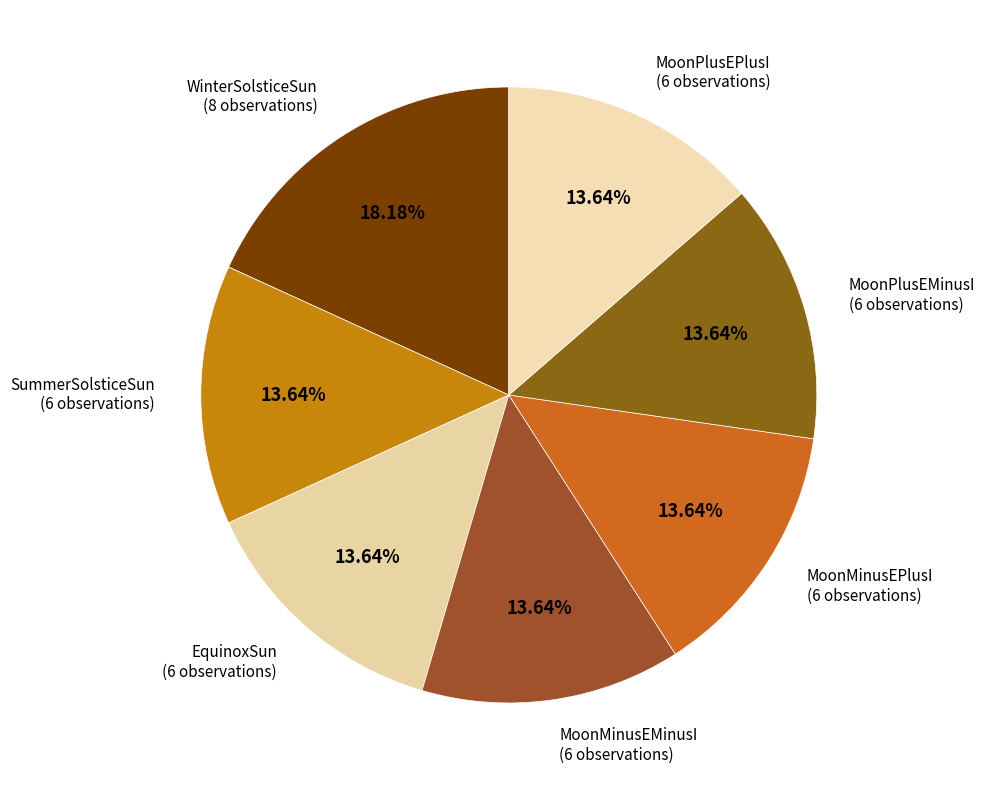

Approximately how many times larger is the value at MoonMinusEMinusI compared to MoonMinusEPlusI?

1.0